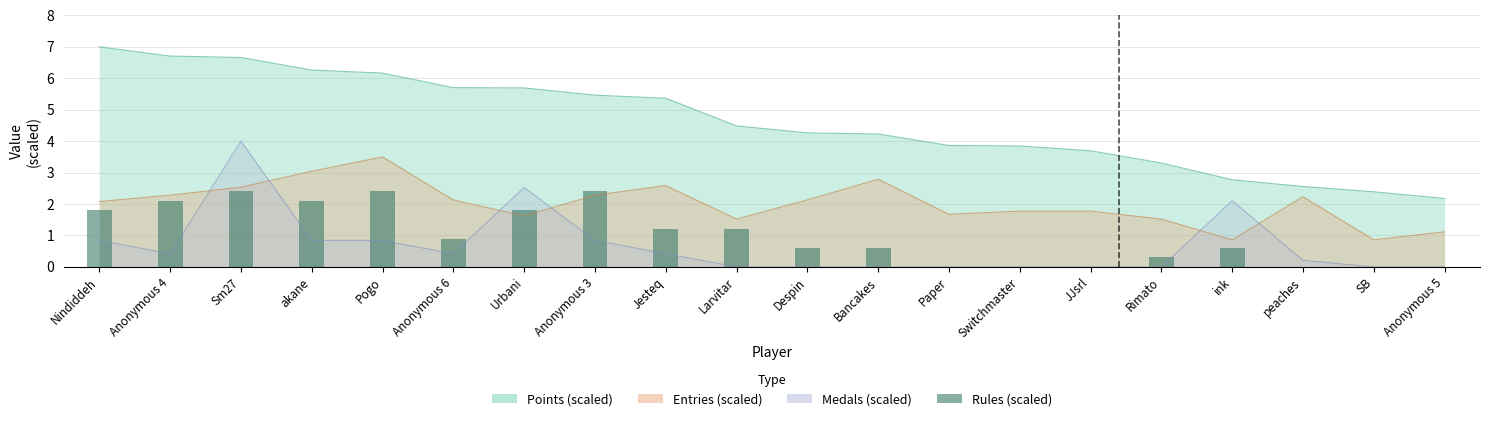

Reading left to right, extract all data points from this chart.

1.8	2.1	2.4	2.1	2.4	0.9	1.8	2.4	1.2	1.2	0.6	0.6	0.0	0.0	0.0	0.3	0.6	0.0	0.0	0.0